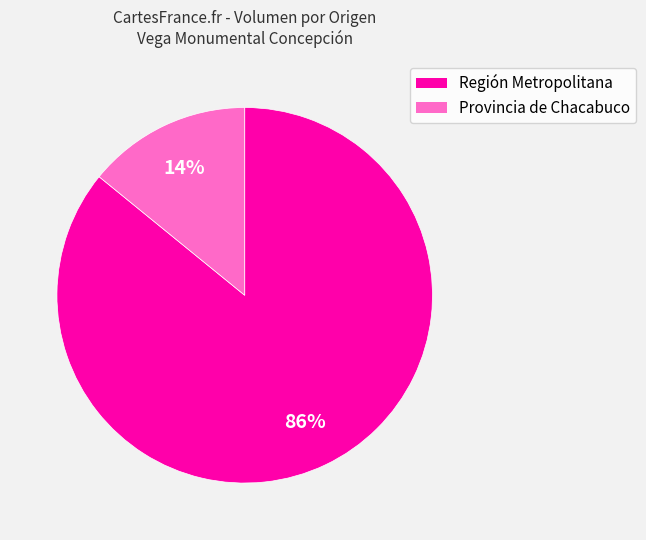

To the nearest percent, what is the average slice percentage?

50%